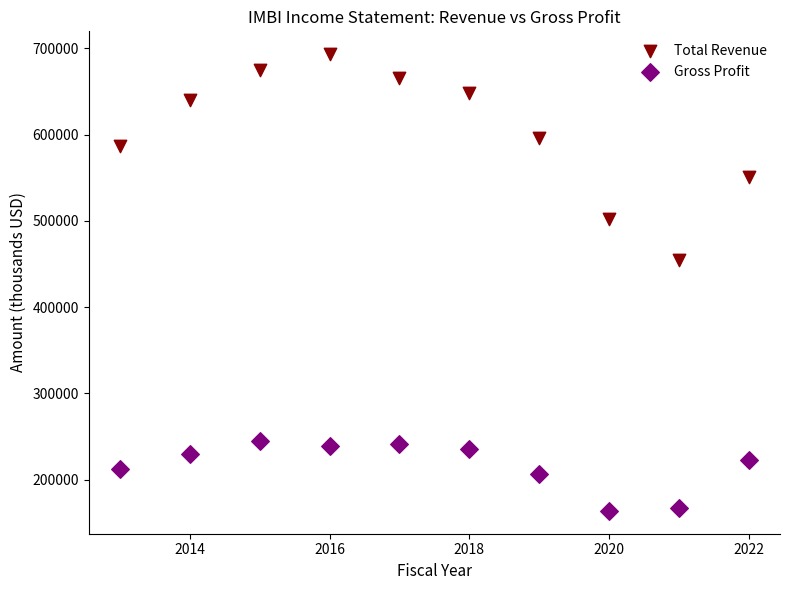

Across all data points, what is the range of X values (max minus min)?

9